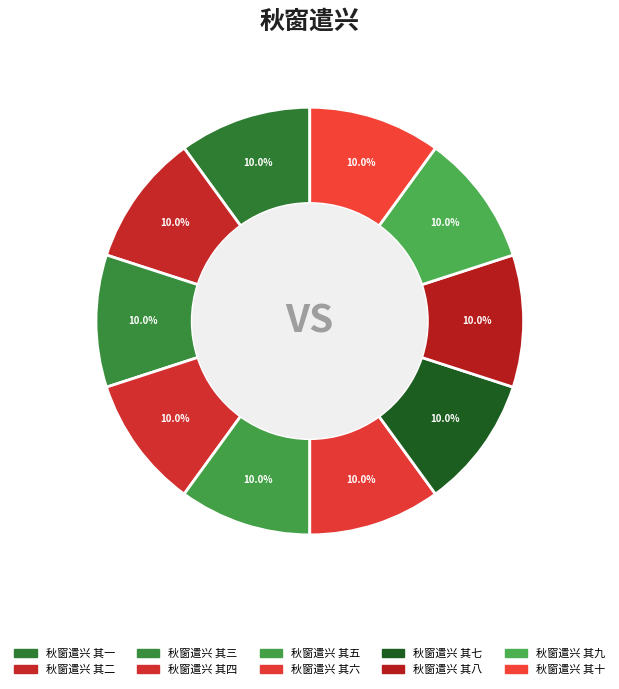

How many segments does this pie chart have?

10